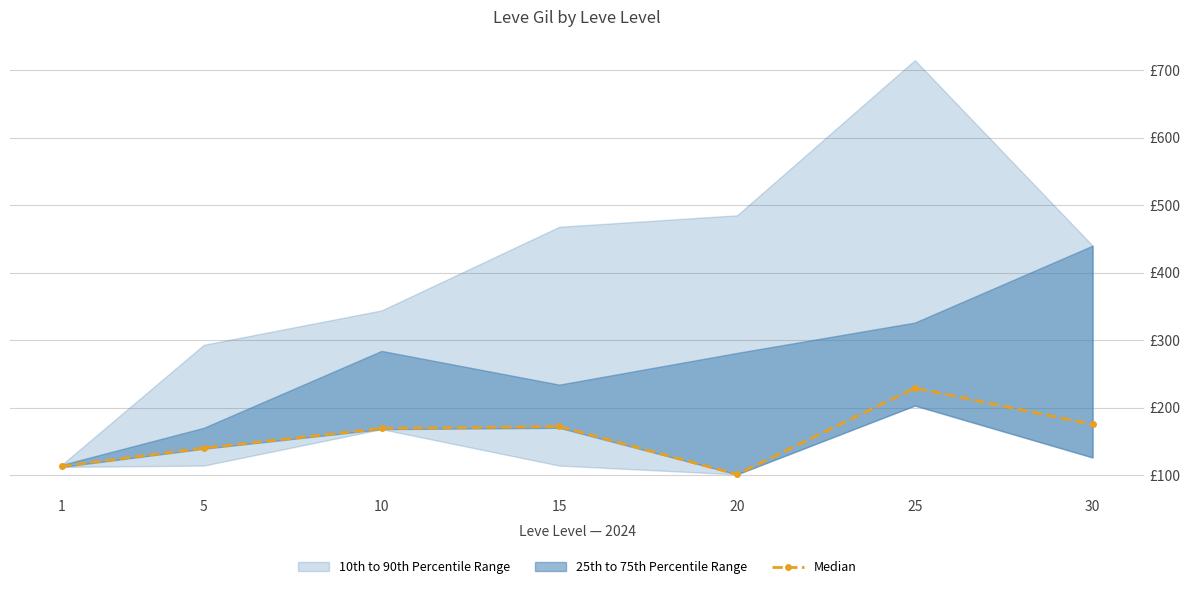

Is it true that the value at 5 is 140?

True